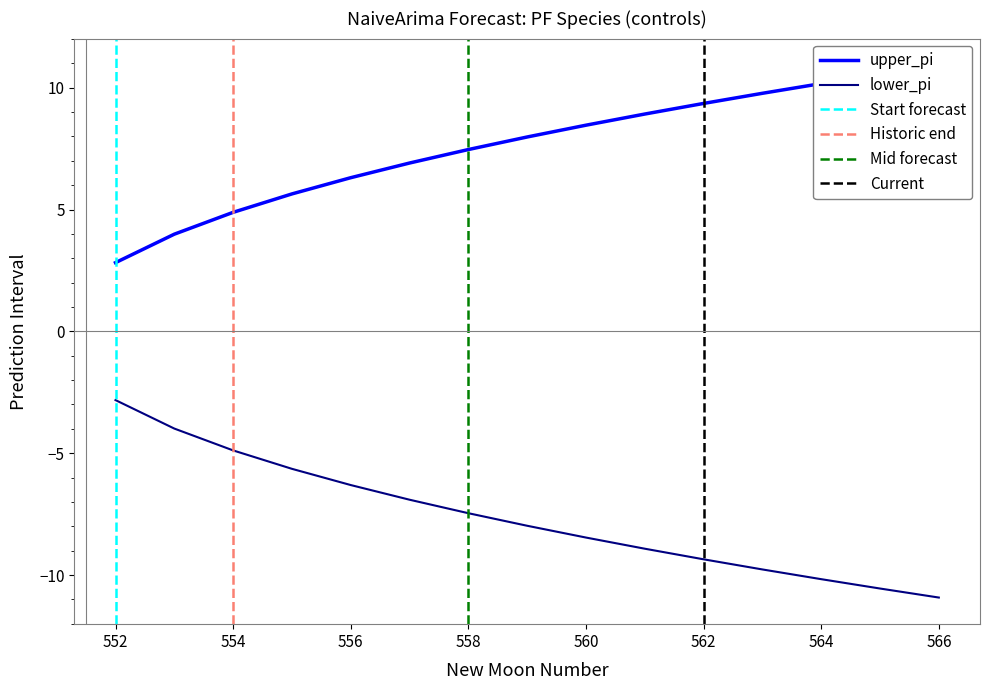

What is the difference between the second highest and second lowest values in the upper_pi series?

6.6